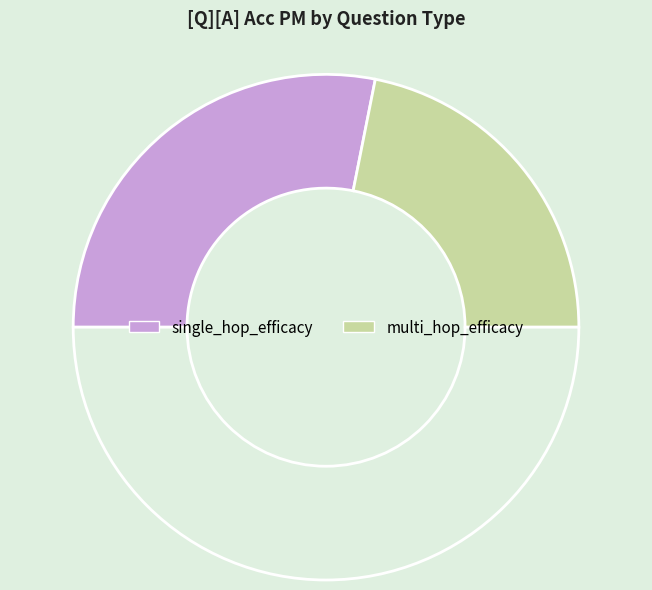

Rank the categories by value from highest to lowest.

single_hop_efficacy, multi_hop_efficacy